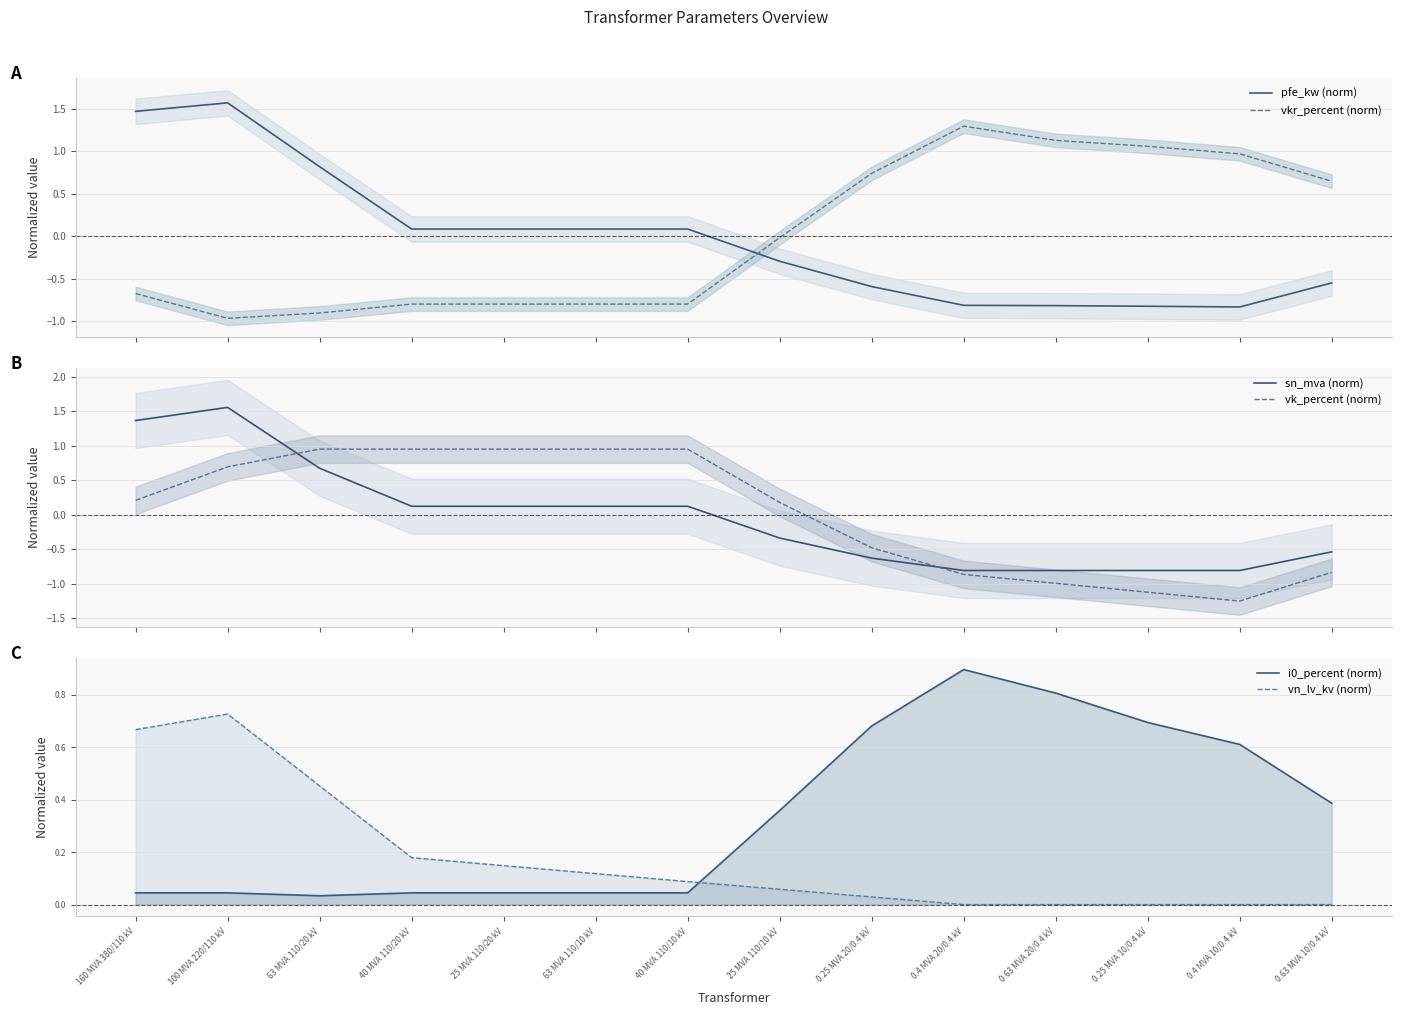

Is the value of i0_percent (norm) at 0.63 MVA 10/0.4 kV greater than the value of sn_mva (norm) at 0.25 MVA 20/0.4 kV?

Yes